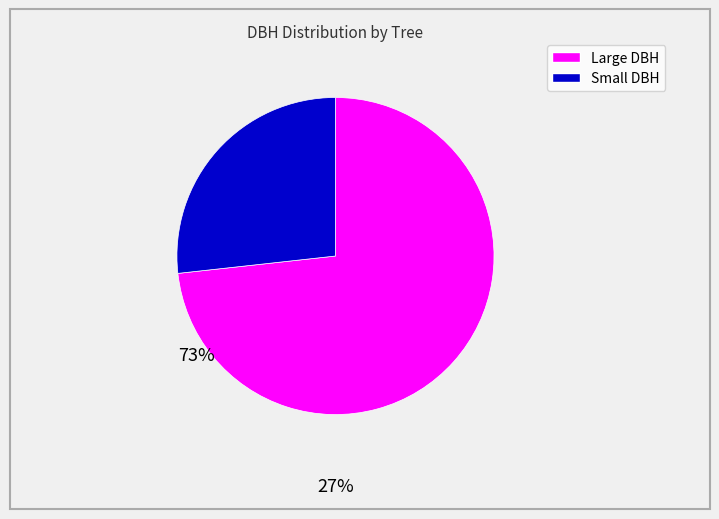

Is there any slice that represents more than half of the pie?

Yes